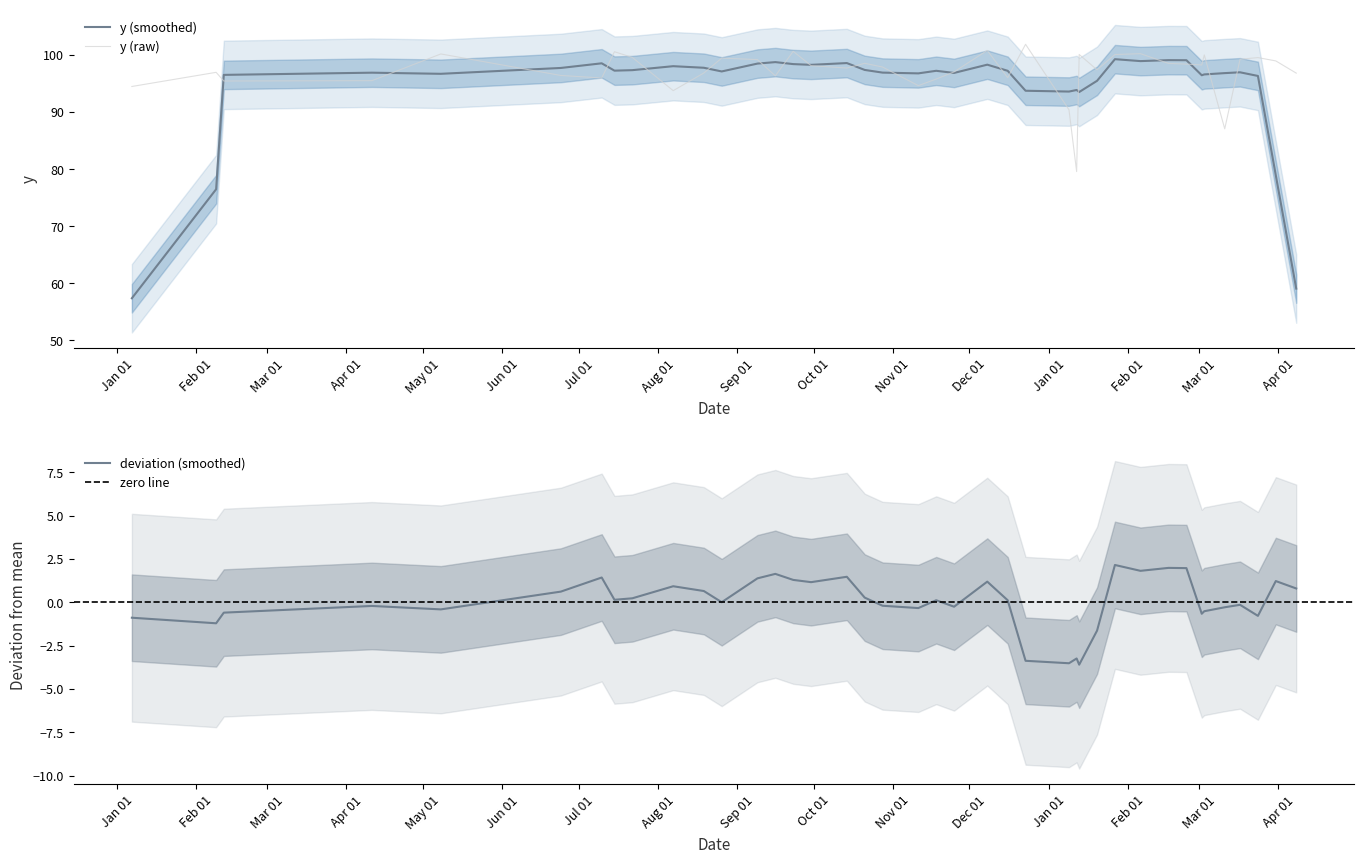

Where does the data first go above 98?

2013-05-08